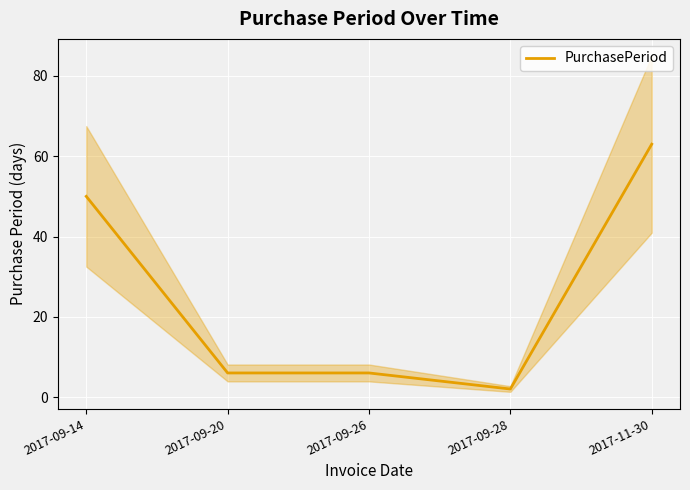

Rank the categories by value from highest to lowest.

2017-11-30, 2017-09-14, 2017-09-20, 2017-09-26, 2017-09-28